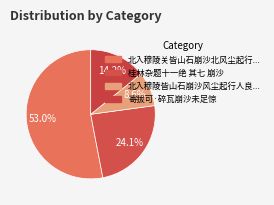

Count the number of slices in the pie.

4